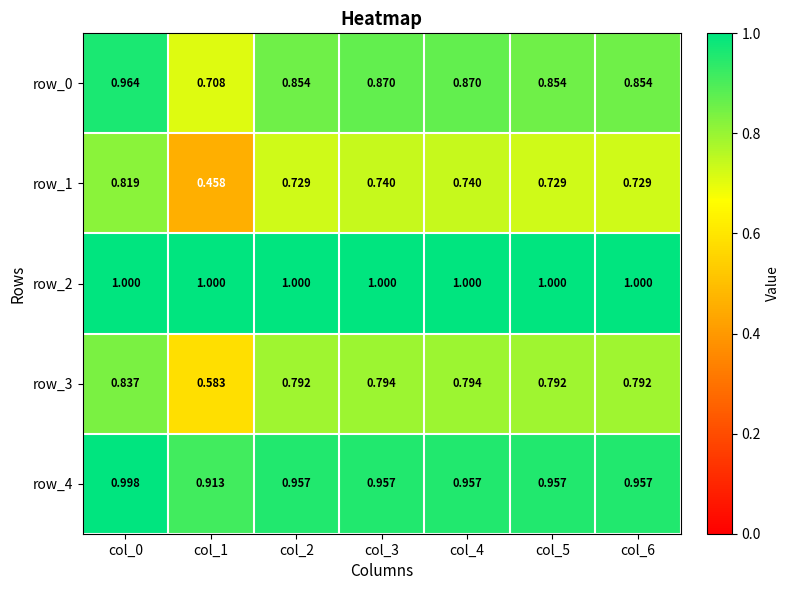

Rank the series by their maximum value, from lowest to highest.

row_1, row_3, row_0, row_4, row_2